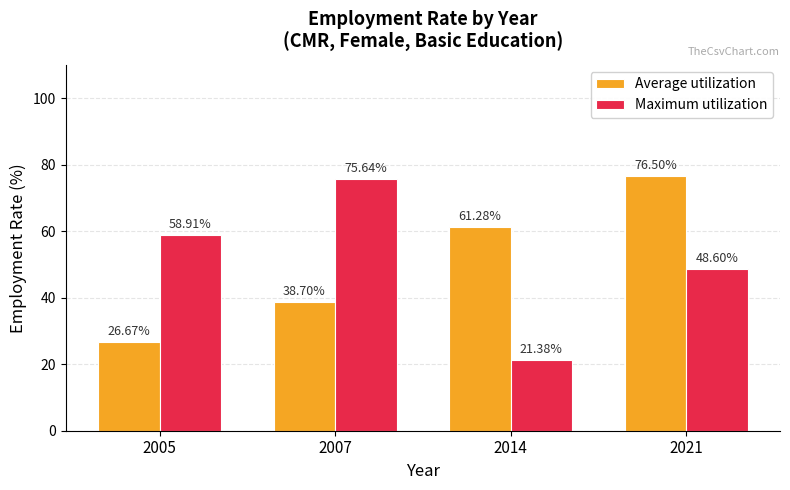

How many data points in Maximum utilization are less than 58?

2